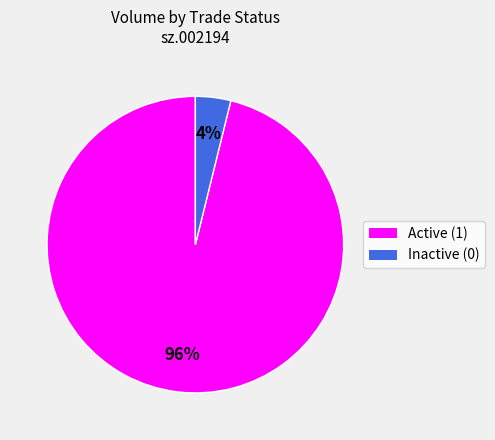

Is there a majority slice in this chart?

Yes